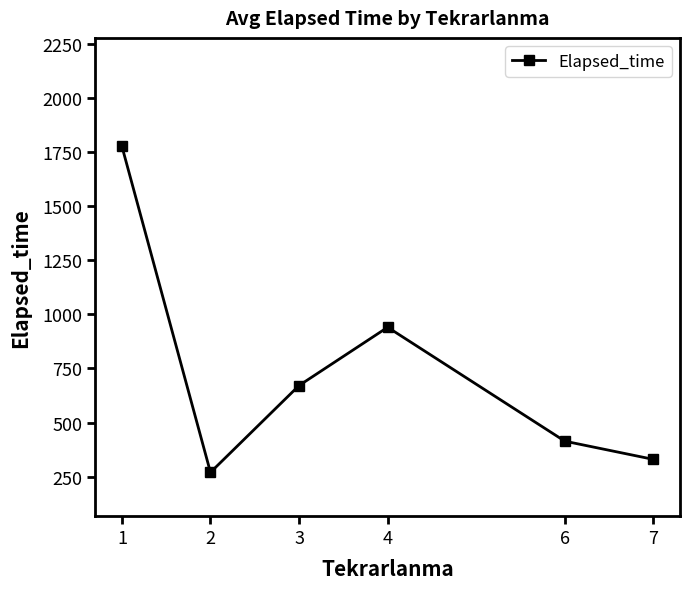

The chart shows a value of 485 at 4. True or false?

False